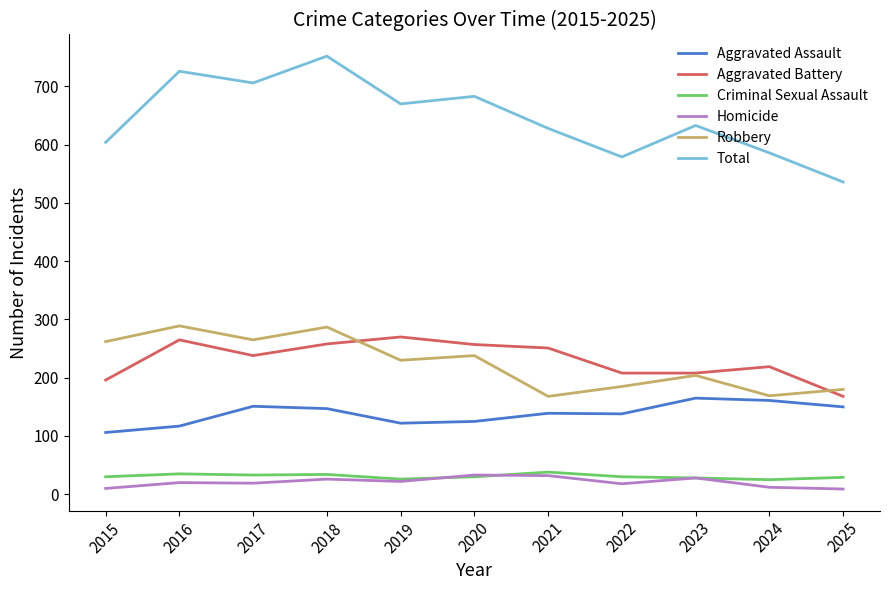

Is it true that Homicide equals 33 at 2020?

True